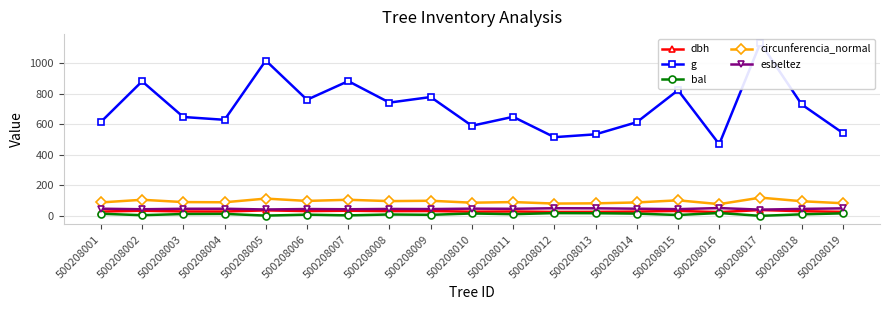

Reading right to left, transcribe all the data shown in this chart.

dbh: 26.3	30.5	38.0	24.5	32.4	28.0	26.1	25.6	28.8	27.4	31.5	30.8	33.5	31.1	36.0	28.3	28.7	33.5	28.0
g: 543.0	730.5	1135.0	469.8	824.0	614.1	534.6	515.9	649.4	590.7	779.1	742.7	883.5	761.4	1018.5	629.8	648.3	882.3	615.8
bal: 16.3	9.9	0.0	18.5	5.5	14.6	17.0	17.8	11.0	15.4	6.7	8.9	3.0	7.8	1.6	12.8	11.9	4.3	13.7
circunferencia_normal: 82.6	95.8	119.4	76.8	101.8	87.8	82.0	80.5	90.3	86.2	99.0	96.6	105.4	97.8	113.1	89.0	90.3	105.3	88.0
esbeltez: 49.1	45.4	40.8	51.0	43.9	46.8	49.4	49.8	46.2	47.2	44.4	45.2	43.2	44.6	41.8	46.5	46.2	43.2	46.8